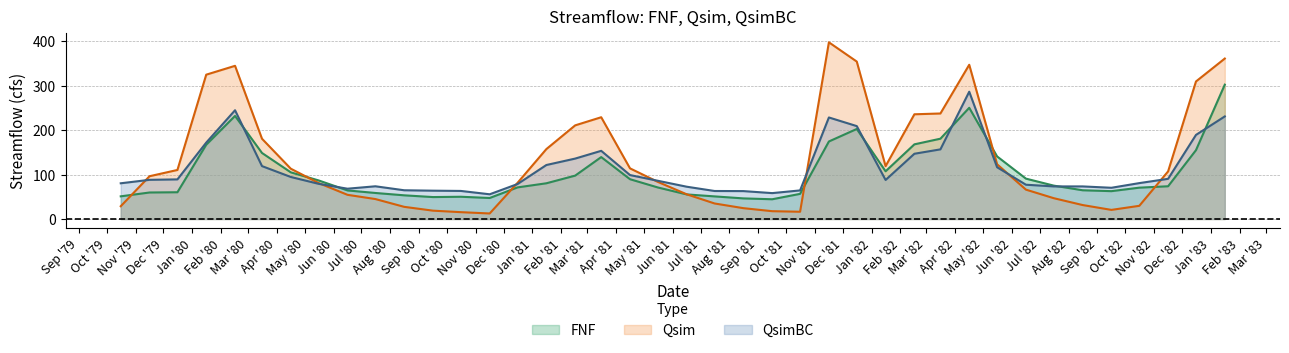

How many interior local valleys does the QsimBC series have?

6